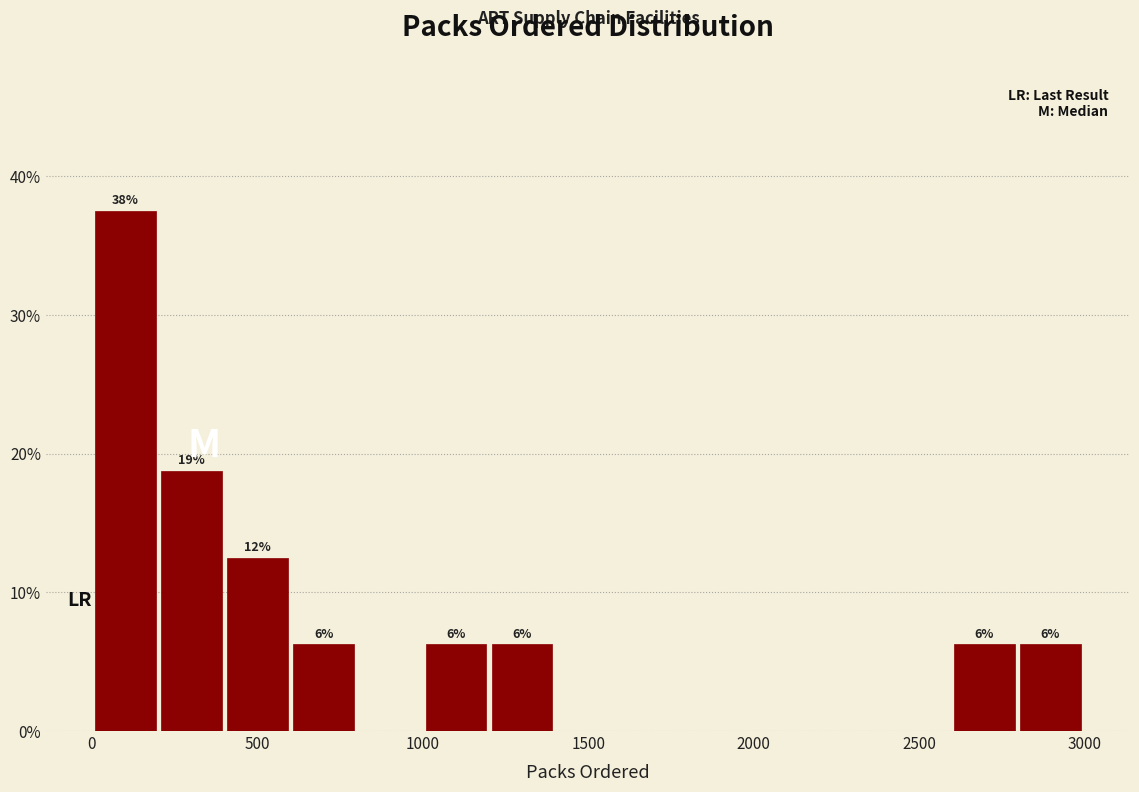

Around what value on the x-axis is the tallest bar? Give the approximate position of its centre, as read against the axis.

100